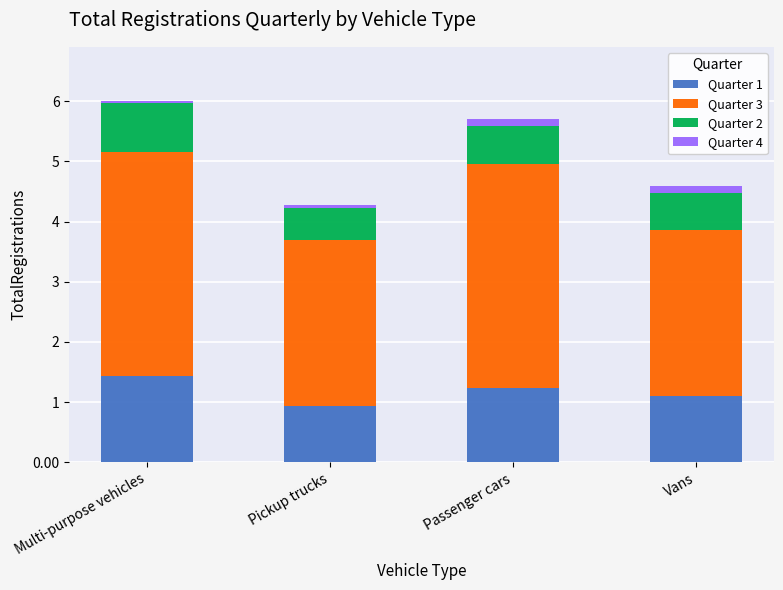

Reading left to right, what are the values for Quarter 1?

Multi-purpose vehicles=1.4	Pickup trucks=0.9	Passenger cars=1.2	Vans=1.1